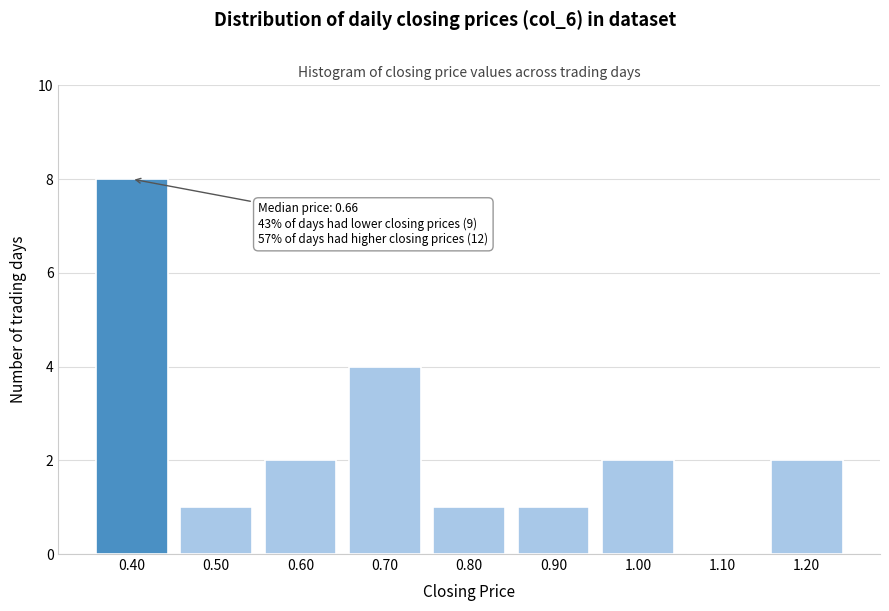

Reading left to right, transcribe all the data shown in this chart.

0.40=8	0.50=1	0.60=2	0.70=4	0.80=1	0.90=1	1.00=2	1.10=0	1.20=2